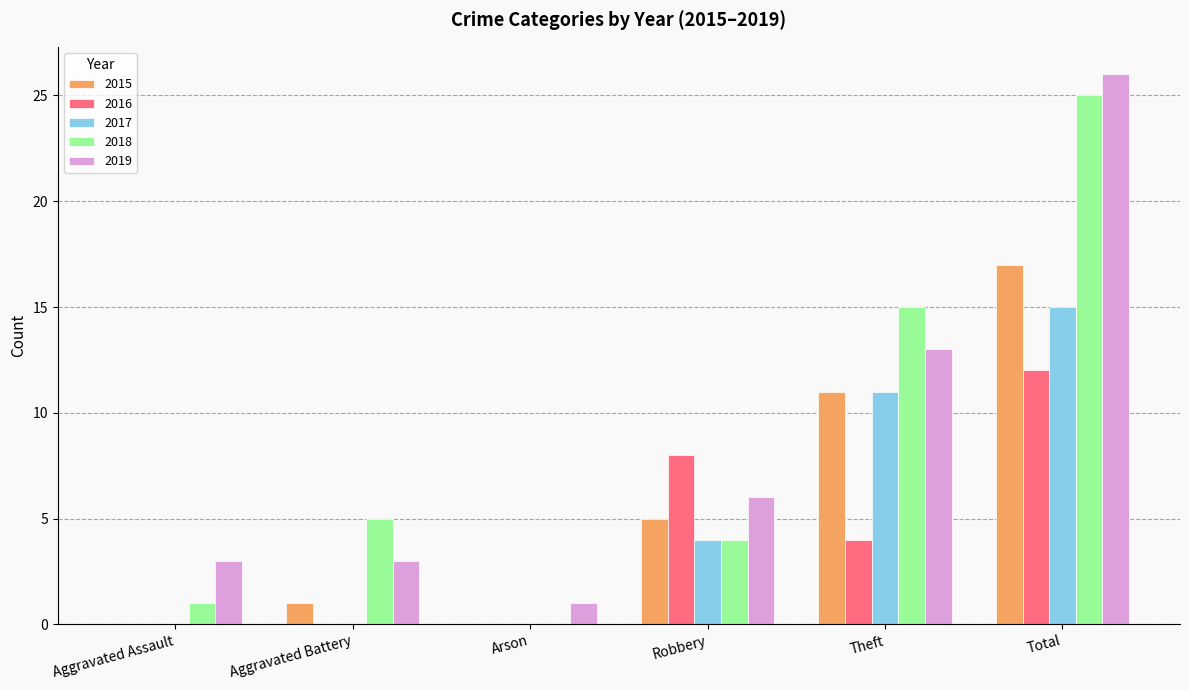

Which series has the largest total across all categories?

2019